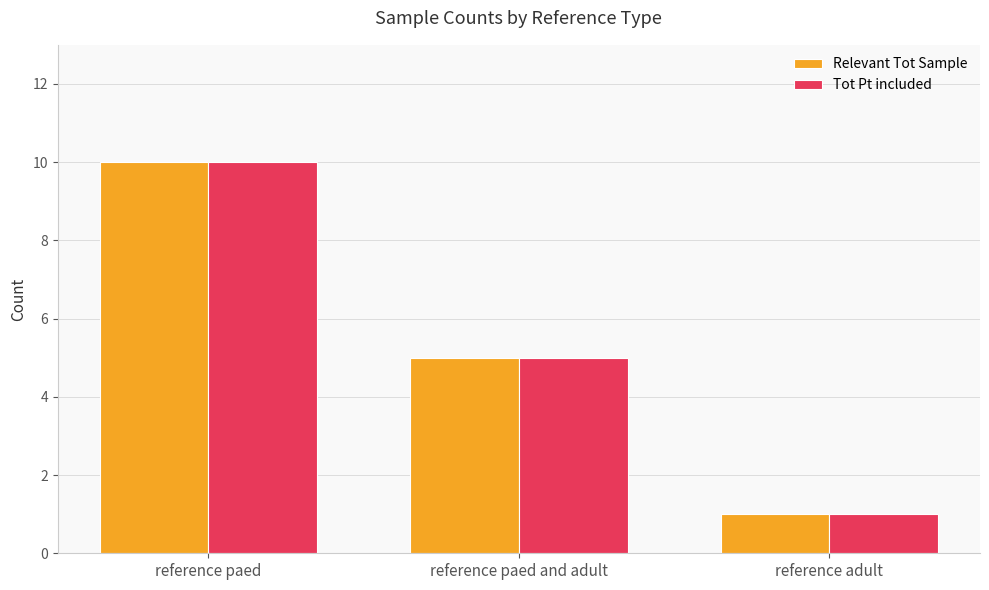

What is the label of the 3rd bar from the right?

reference paed